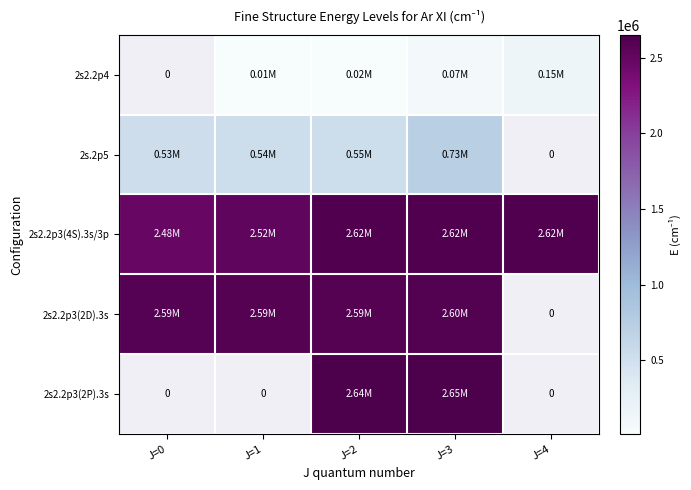

How many categories are shown in the chart?

5